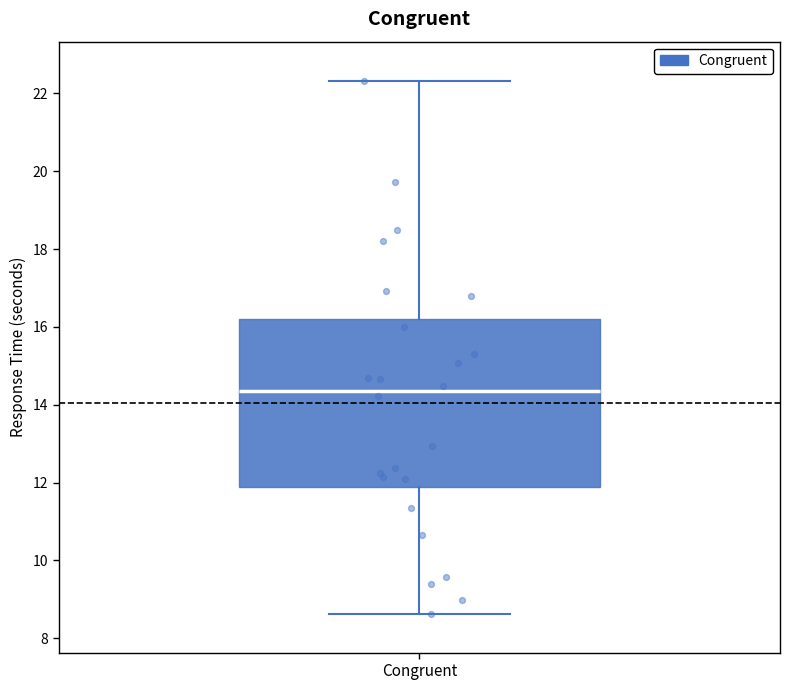

Where does the lower whisker of the box for Congruent end on the y-axis? The values are not printed on the chart, so give them approximately, as read against the axis.

8.6